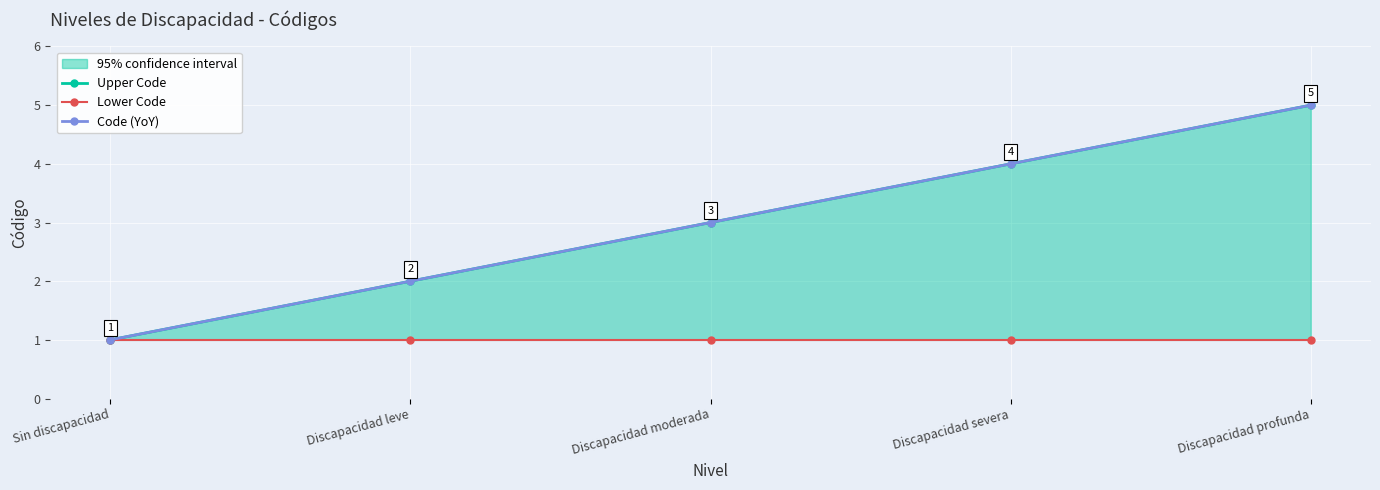

Reading right to left, extract all data points from this chart.

Upper Code: 5	4	3	2	1
Lower Code: 1	1	1	1	1
Code (YoY): 5	4	3	2	1